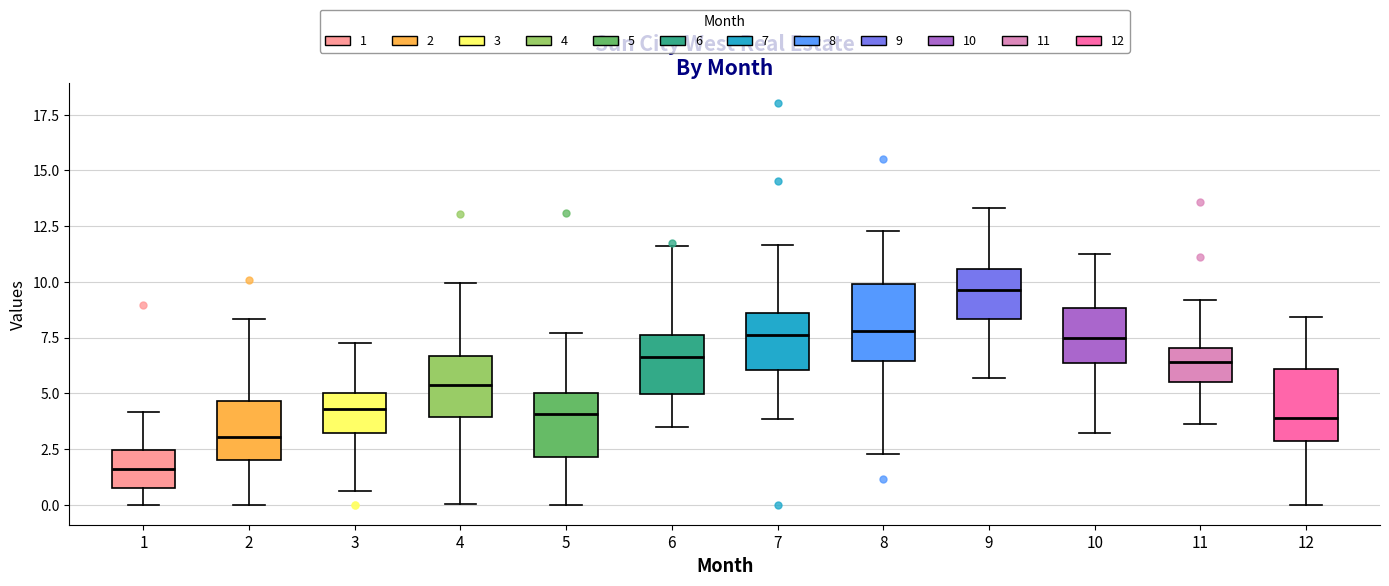

Where is the upper edge of the box at x = 1 on the y-axis? The values are not printed on the chart, so give them approximately, as read against the axis.

2.5